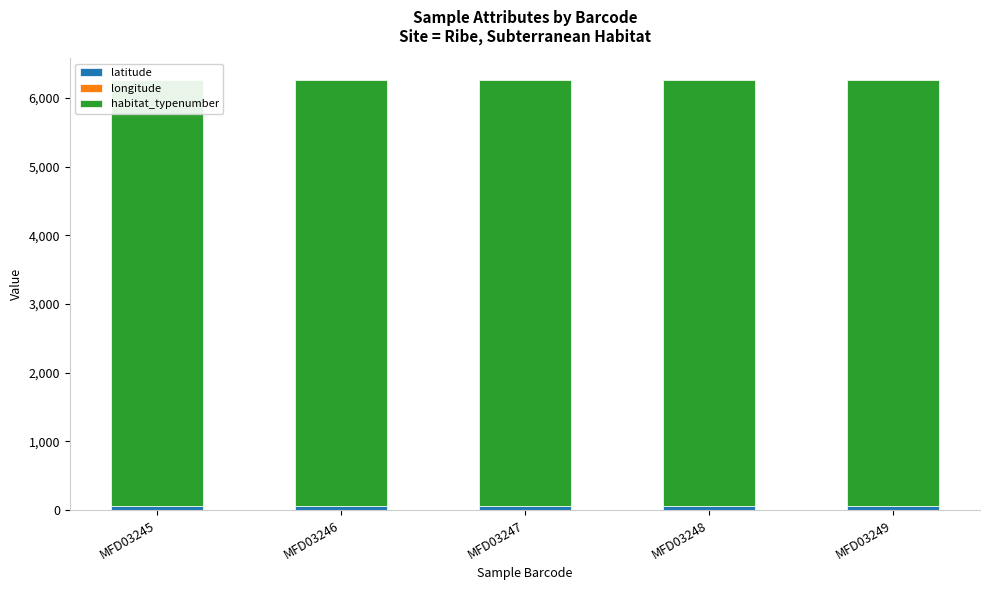

The value of longitude at MFD03248 is 14.2. True or false?

False